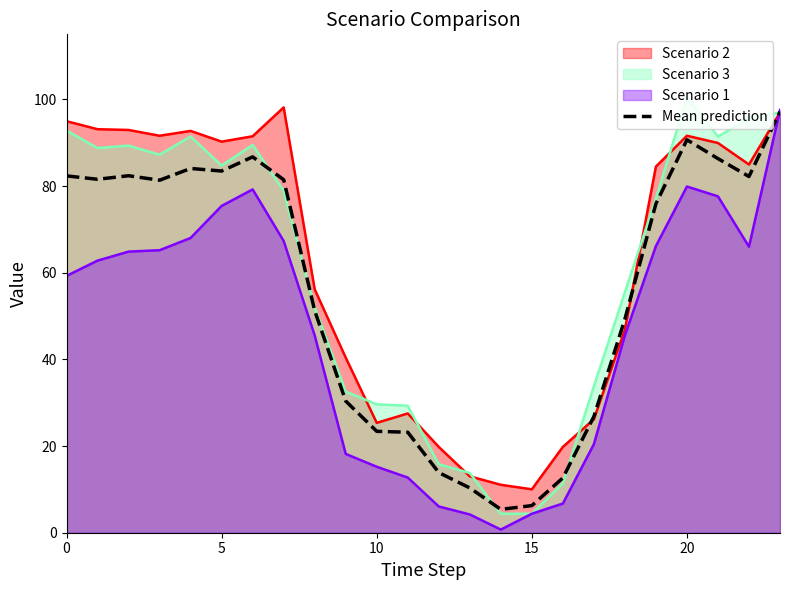

The value of Scenario 3 at 0 is 38.7. True or false?

False